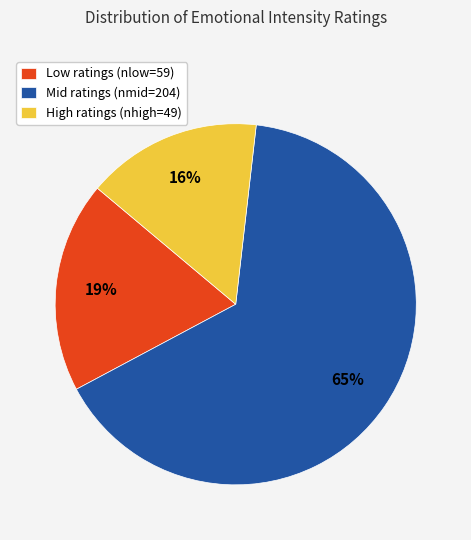

Between Mid ratings (nmid=204) and High ratings (nhigh=49), which is larger?

Mid ratings (nmid=204)